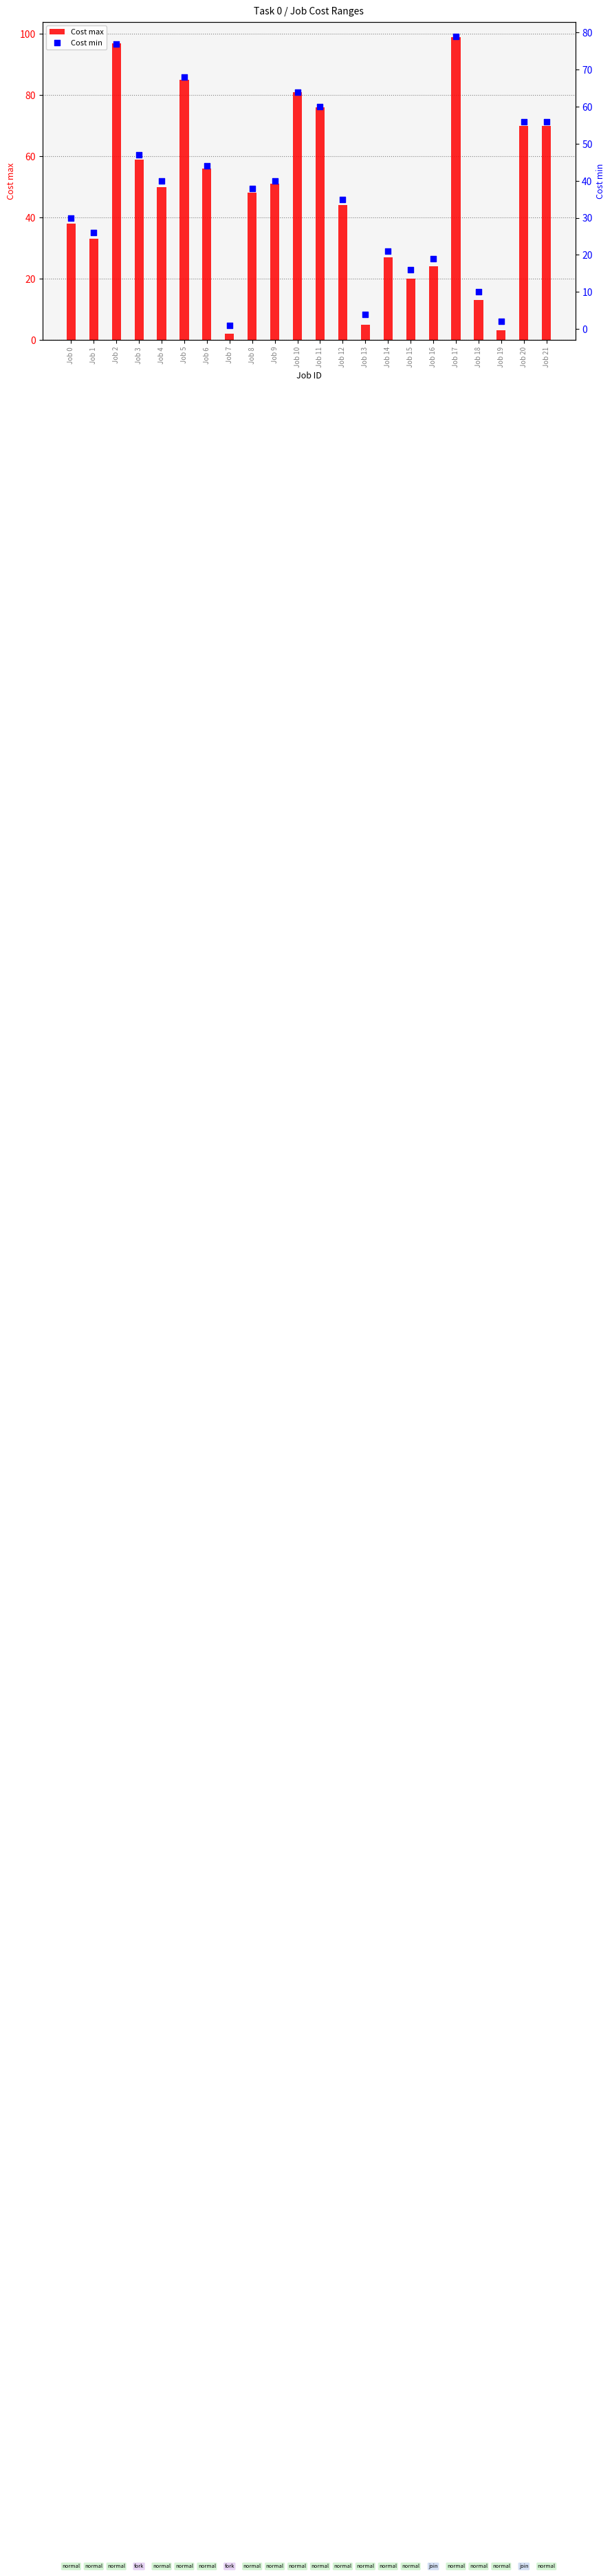

What are all the series names shown in the legend?

Cost max, Cost min